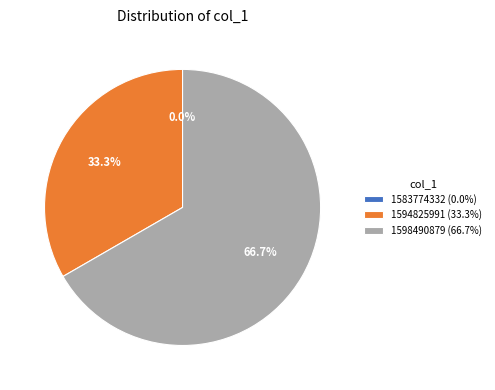

Combined, what portion of the pie is 1594825991 (33.3%) and 1598490879 (66.7%)?

100.0%